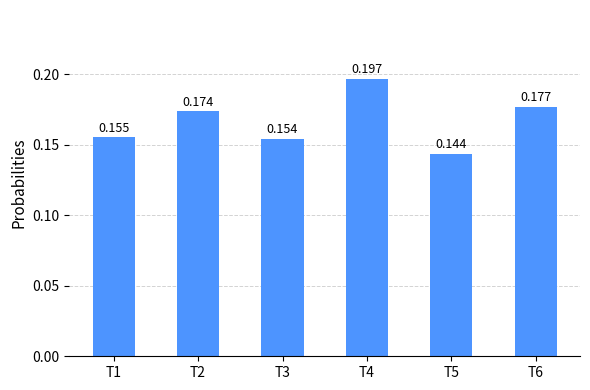

What is the difference between the maximum and minimum values?

0.1